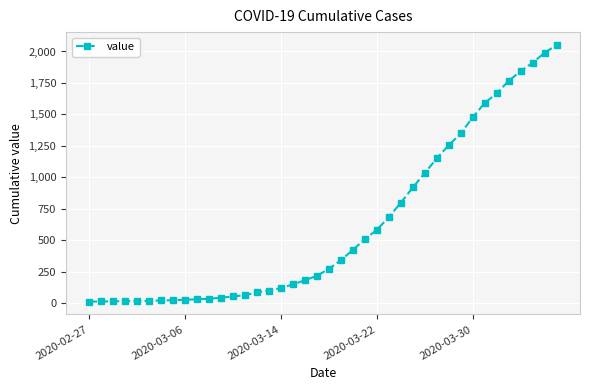

What is the greatest value displayed?

2052